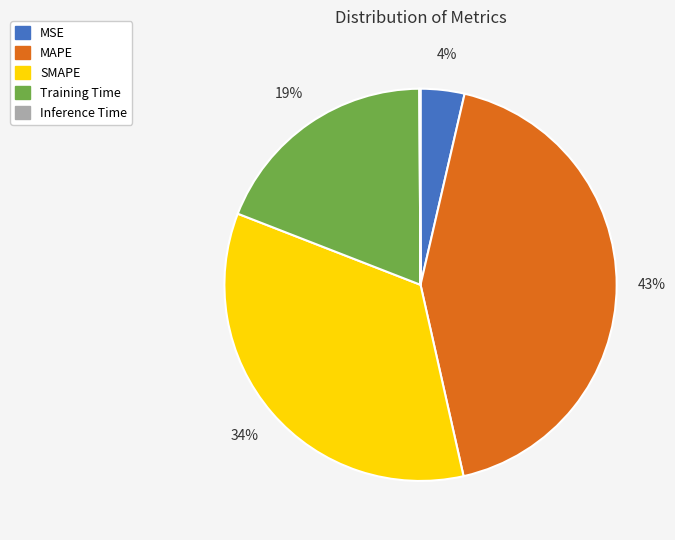

Which slice is the largest?

MAPE